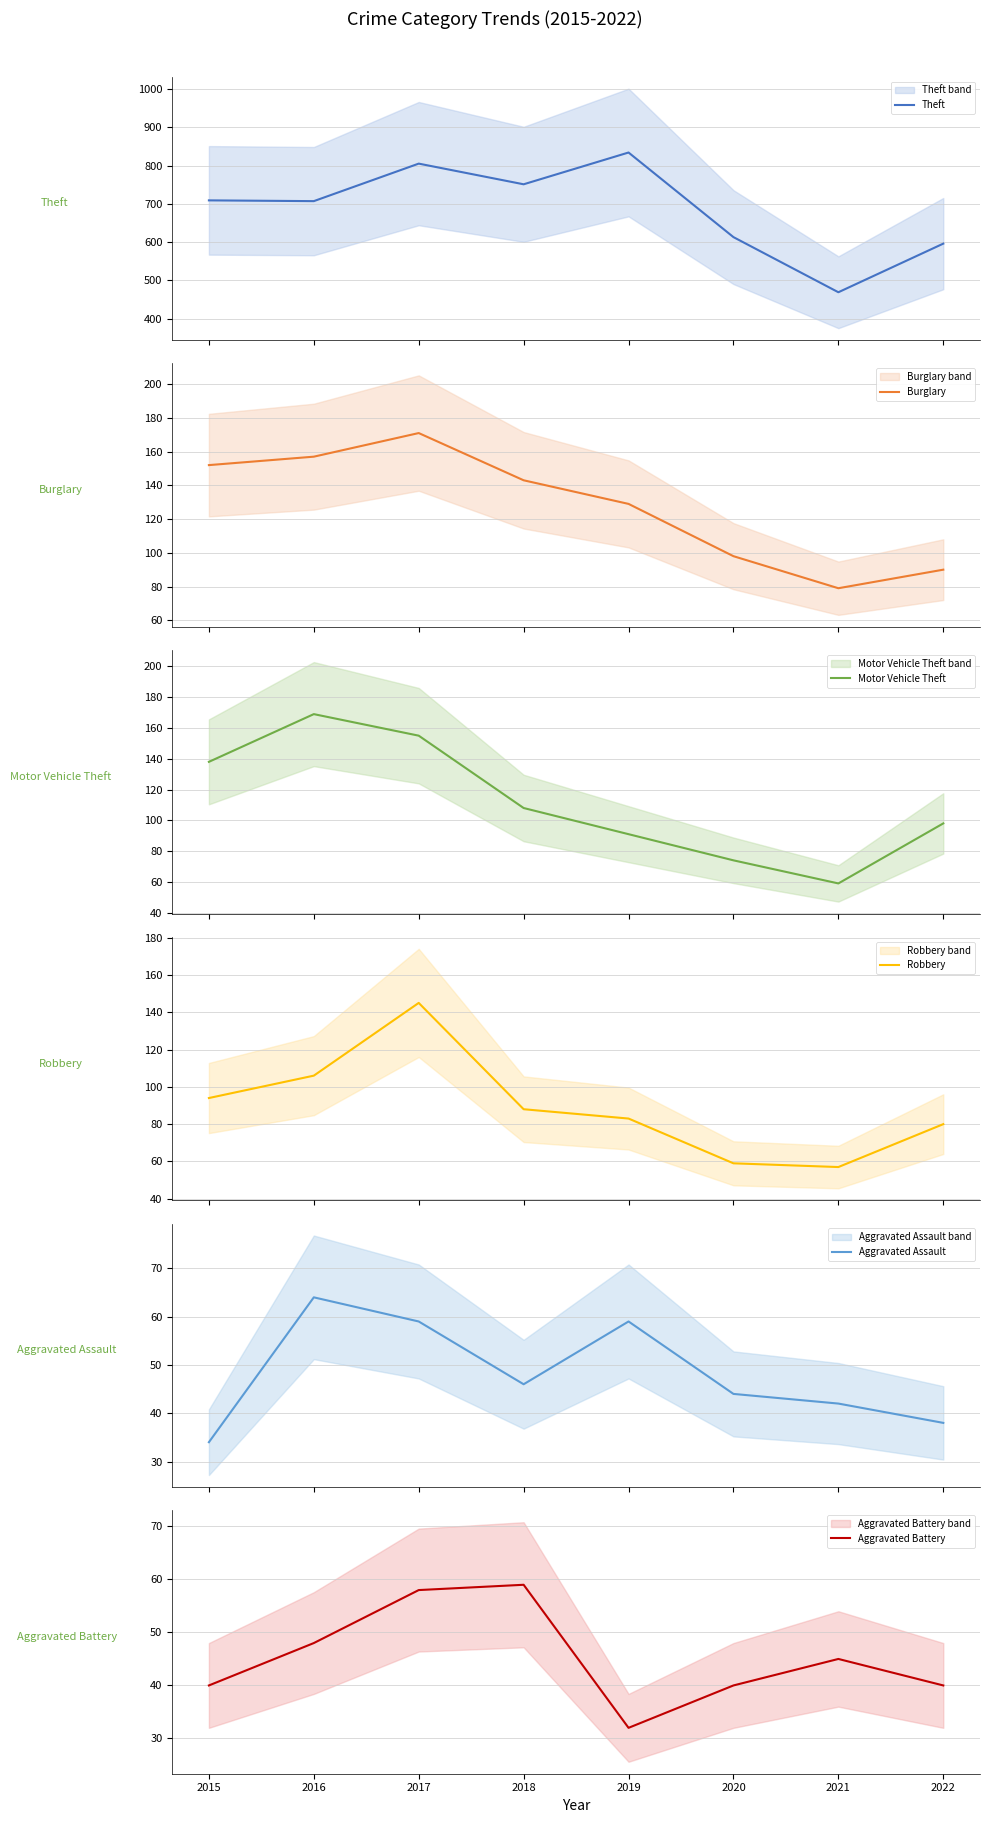

Which series has the widest spread of values?

Theft